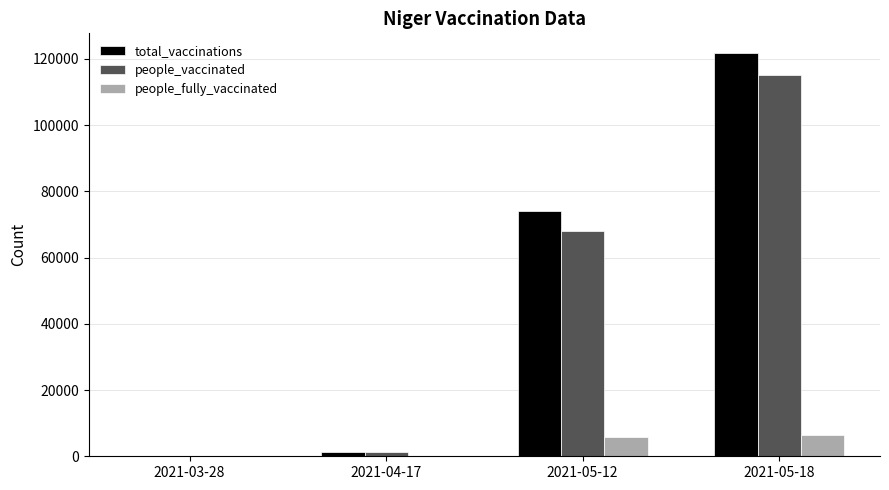

At which label does people_vaccinated reach its peak?

2021-05-18